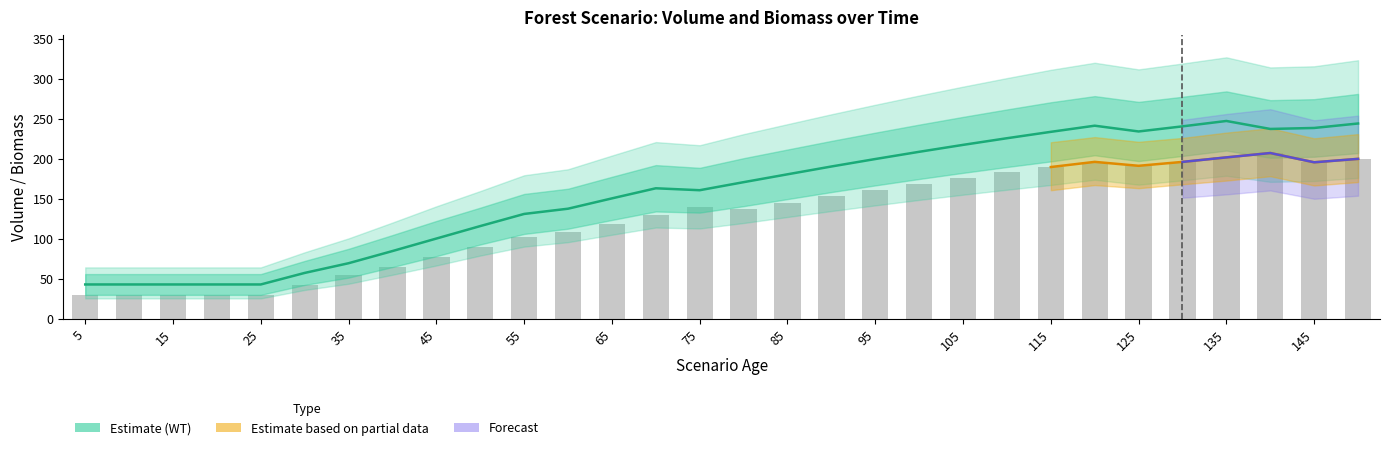

Is it true that V_con_corteza equals 233.6 at 90?

False